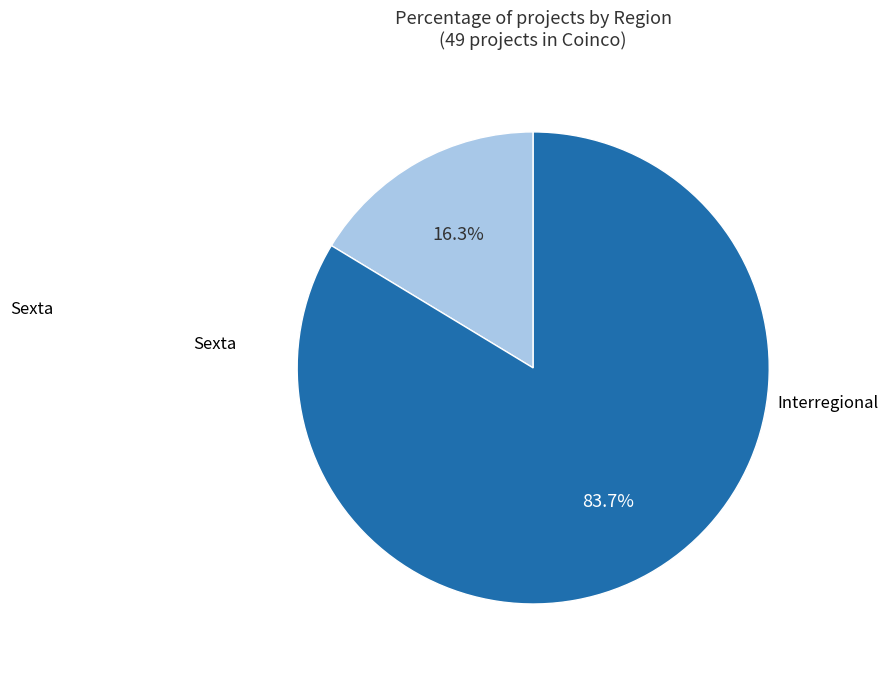

What is the largest slice in the pie chart?

Interregional